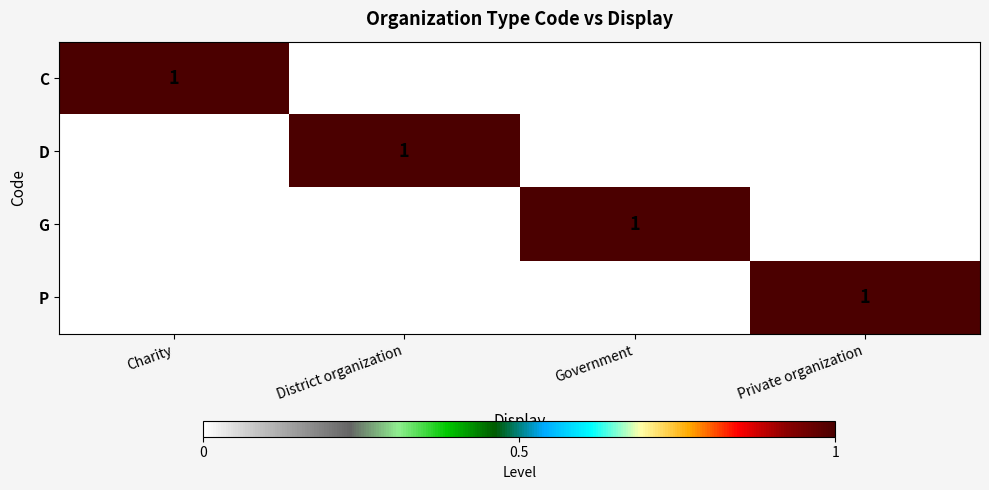

How many categories are shown in the chart?

4